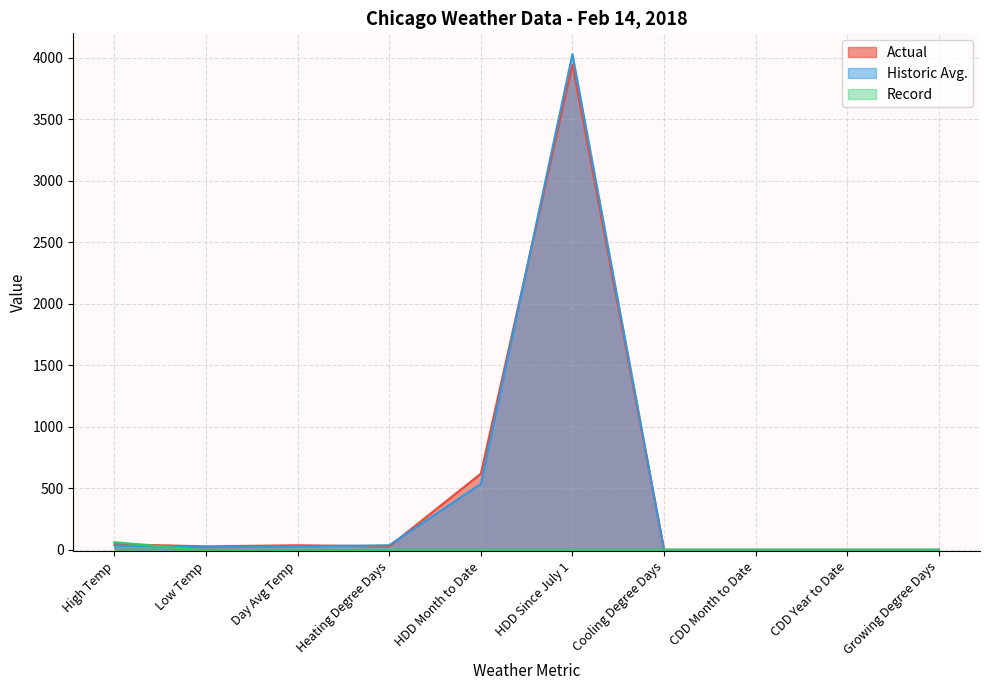

What is the difference between the maximum and minimum values in the Actual series?

3948